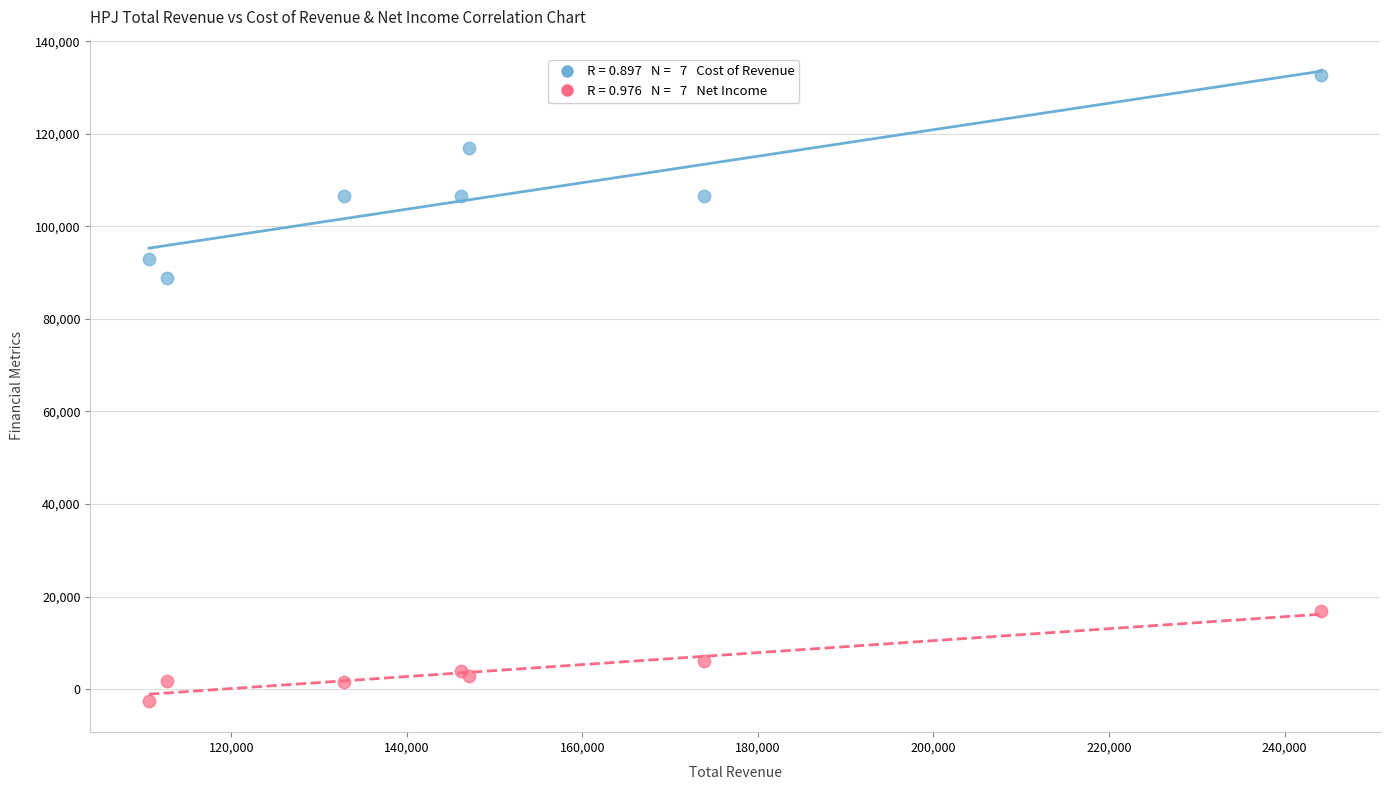

Across all series, what Y value is closest to 65150?

88900